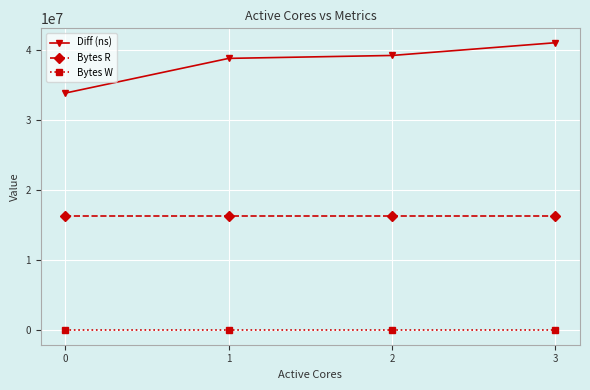

True or false: Diff (ns) and Bytes R cross at least once.

False